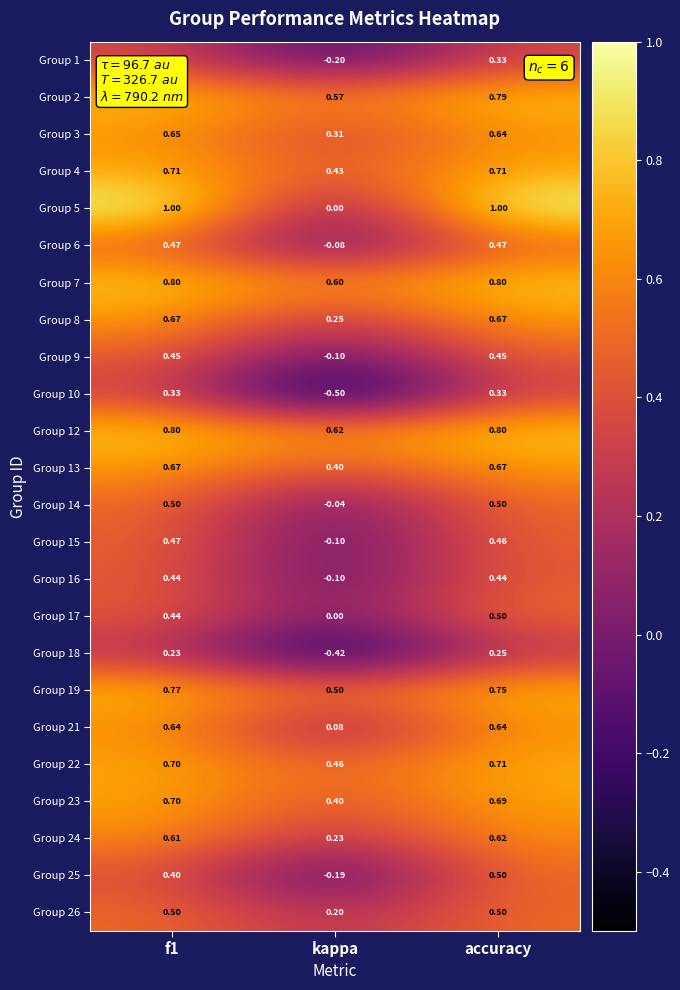

Where is Group 2 nearest to the value 0?

kappa